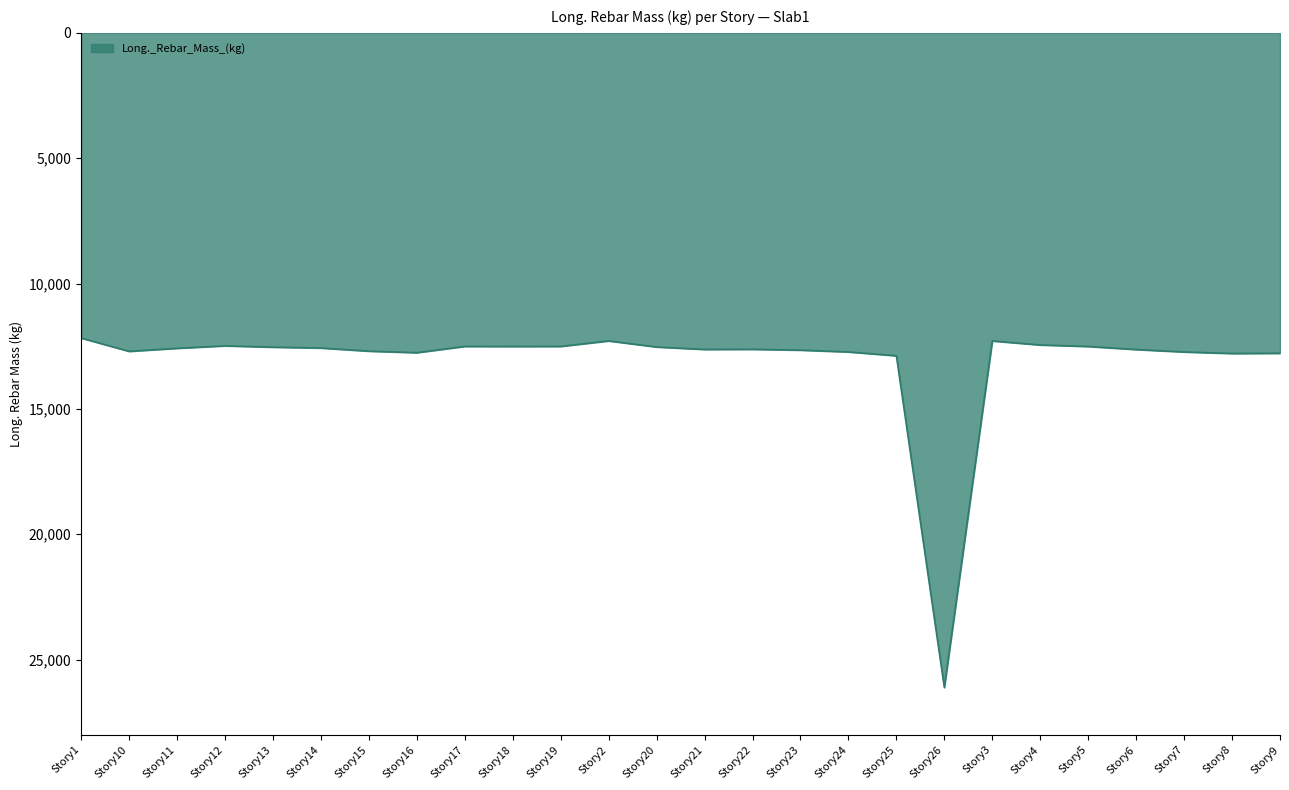

What is the greatest value displayed?

26110.9